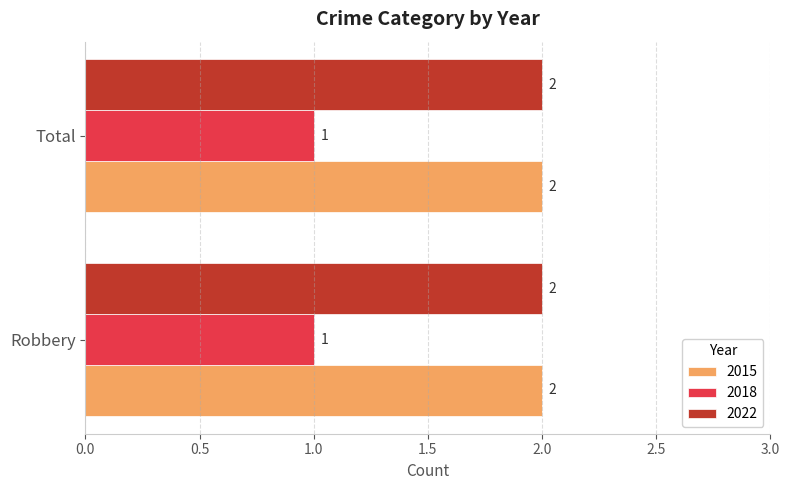

Is the value of 2015 at Total greater than the value of 2018 at Total?

Yes